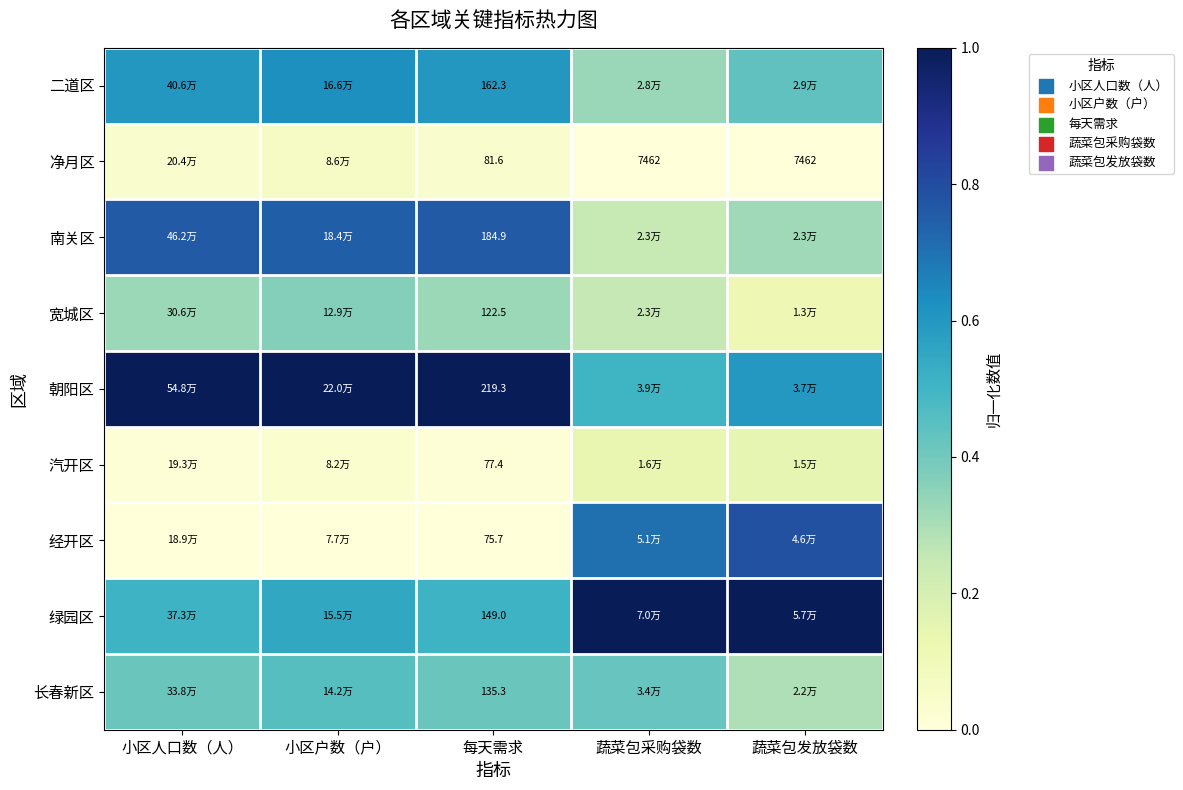

Which label corresponds to the smallest value in the chart?

蔬菜包采购袋数